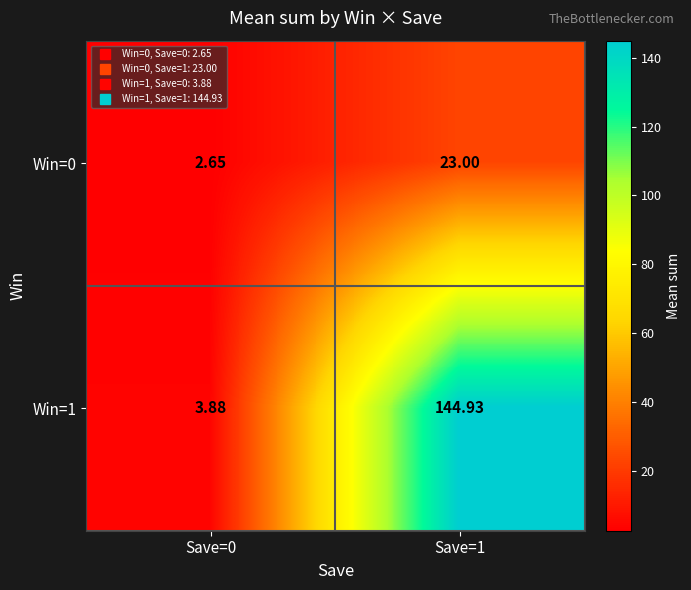

Is the value of Win=0 at Save=1 greater than the value of Win=1 at Save=1?

No